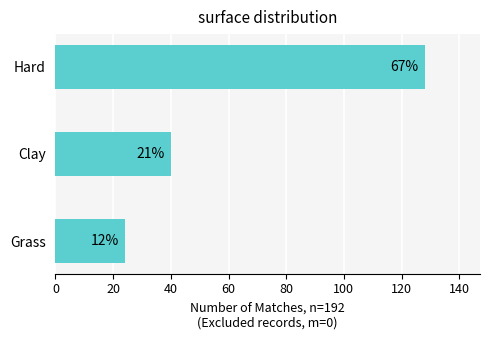

What is the maximum value shown in the chart?

128